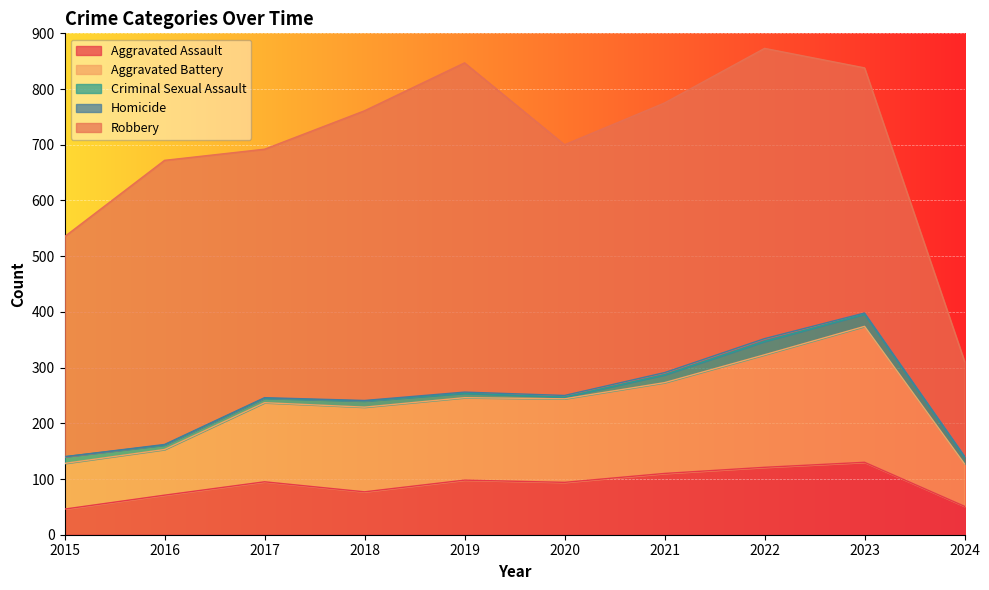

Rank the series by their maximum value, from lowest to highest.

Homicide, Criminal Sexual Assault, Aggravated Assault, Aggravated Battery, Robbery